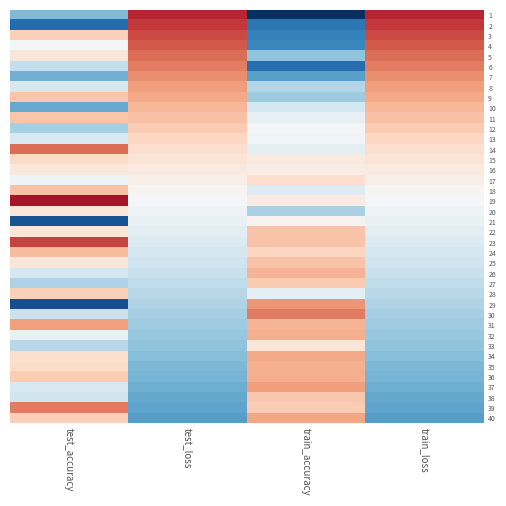

Reading left to right, what are all the values shown in this chart?

1: test_accuracy=-1.2	test_loss=2.0	train_accuracy=-2.6	train_loss=2.0
2: test_accuracy=-2.0	test_loss=1.8	train_accuracy=-1.9	train_loss=1.8
3: test_accuracy=0.6	test_loss=1.7	train_accuracy=-1.8	train_loss=1.7
4: test_accuracy=-0.0	test_loss=1.6	train_accuracy=-1.7	train_loss=1.6
5: test_accuracy=0.3	test_loss=1.5	train_accuracy=-1.0	train_loss=1.5
6: test_accuracy=-0.6	test_loss=1.3	train_accuracy=-2.0	train_loss=1.3
7: test_accuracy=-1.2	test_loss=1.2	train_accuracy=-1.4	train_loss=1.2
8: test_accuracy=-0.4	test_loss=1.1	train_accuracy=-0.8	train_loss=1.1
9: test_accuracy=0.7	test_loss=1.0	train_accuracy=-0.9	train_loss=1.0
10: test_accuracy=-1.3	test_loss=0.9	train_accuracy=-0.5	train_loss=0.9
11: test_accuracy=0.7	test_loss=0.8	train_accuracy=-0.2	train_loss=0.8
12: test_accuracy=-0.9	test_loss=0.6	train_accuracy=-0.0	train_loss=0.6
13: test_accuracy=-0.4	test_loss=0.5	train_accuracy=-0.1	train_loss=0.5
14: test_accuracy=1.5	test_loss=0.4	train_accuracy=-0.2	train_loss=0.4
15: test_accuracy=0.5	test_loss=0.3	train_accuracy=0.3	train_loss=0.3
16: test_accuracy=0.3	test_loss=0.2	train_accuracy=0.2	train_loss=0.2
17: test_accuracy=-0.1	test_loss=0.2	train_accuracy=0.4	train_loss=0.2
18: test_accuracy=0.8	test_loss=0.1	train_accuracy=-0.3	train_loss=0.1
19: test_accuracy=2.1	test_loss=-0.0	train_accuracy=0.2	train_loss=-0.0
20: test_accuracy=0.3	test_loss=-0.1	train_accuracy=-0.8	train_loss=-0.1
21: test_accuracy=-2.2	test_loss=-0.2	train_accuracy=0.1	train_loss=-0.2
22: test_accuracy=0.3	test_loss=-0.3	train_accuracy=0.7	train_loss=-0.3
23: test_accuracy=1.7	test_loss=-0.4	train_accuracy=0.7	train_loss=-0.4
24: test_accuracy=0.8	test_loss=-0.4	train_accuracy=0.6	train_loss=-0.4
25: test_accuracy=0.3	test_loss=-0.5	train_accuracy=0.7	train_loss=-0.5
26: test_accuracy=-0.5	test_loss=-0.6	train_accuracy=0.9	train_loss=-0.6
27: test_accuracy=-0.8	test_loss=-0.7	train_accuracy=0.7	train_loss=-0.7
28: test_accuracy=0.6	test_loss=-0.7	train_accuracy=-0.3	train_loss=-0.7
29: test_accuracy=-2.3	test_loss=-0.8	train_accuracy=1.1	train_loss=-0.8
30: test_accuracy=-0.6	test_loss=-0.9	train_accuracy=1.3	train_loss=-0.9
31: test_accuracy=1.1	test_loss=-0.9	train_accuracy=0.9	train_loss=-0.9
32: test_accuracy=-0.2	test_loss=-1.0	train_accuracy=0.9	train_loss=-1.0
33: test_accuracy=-0.7	test_loss=-1.0	train_accuracy=0.3	train_loss=-1.0
34: test_accuracy=0.4	test_loss=-1.1	train_accuracy=1.0	train_loss=-1.1
35: test_accuracy=0.5	test_loss=-1.2	train_accuracy=0.9	train_loss=-1.2
36: test_accuracy=0.7	test_loss=-1.2	train_accuracy=0.9	train_loss=-1.2
37: test_accuracy=-0.4	test_loss=-1.3	train_accuracy=1.1	train_loss=-1.3
38: test_accuracy=-0.5	test_loss=-1.3	train_accuracy=0.7	train_loss=-1.3
39: test_accuracy=1.4	test_loss=-1.4	train_accuracy=0.7	train_loss=-1.4
40: test_accuracy=0.6	test_loss=-1.4	train_accuracy=1.0	train_loss=-1.4